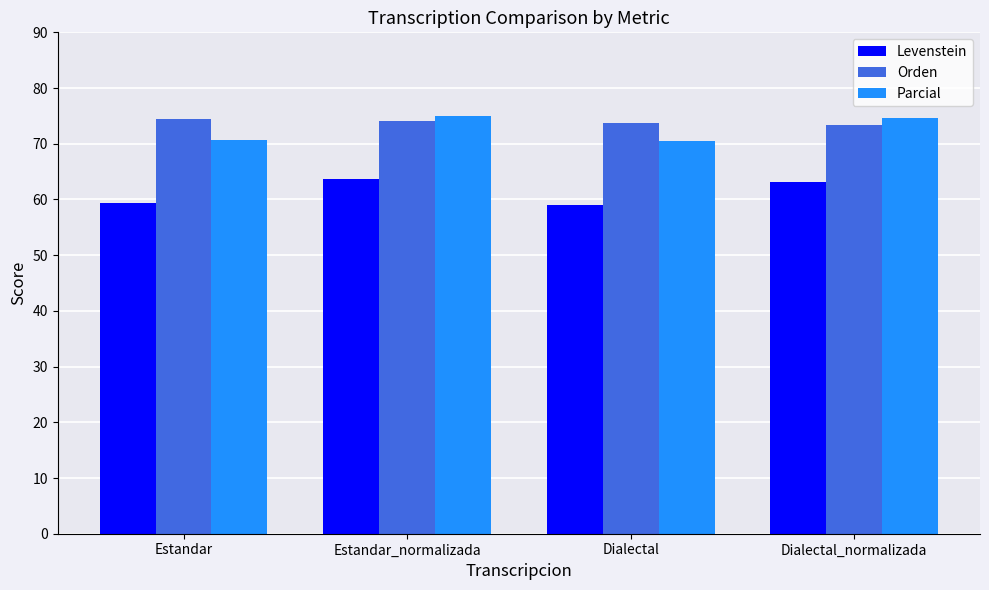

What is the difference between the highest and lowest values at Estandar?

15.1